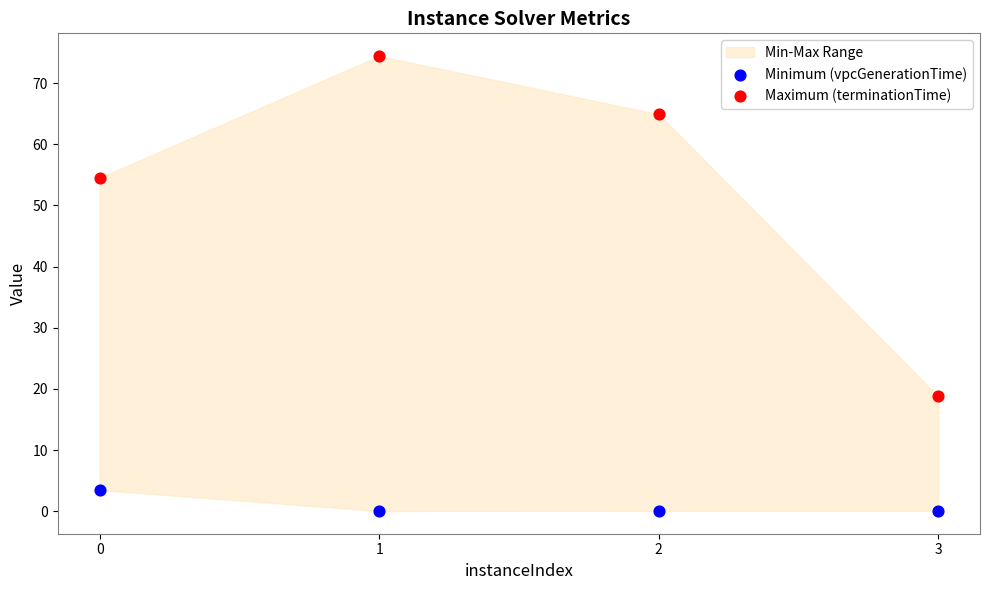

Which series contains the lowest Y value?

Minimum (vpcGenerationTime)